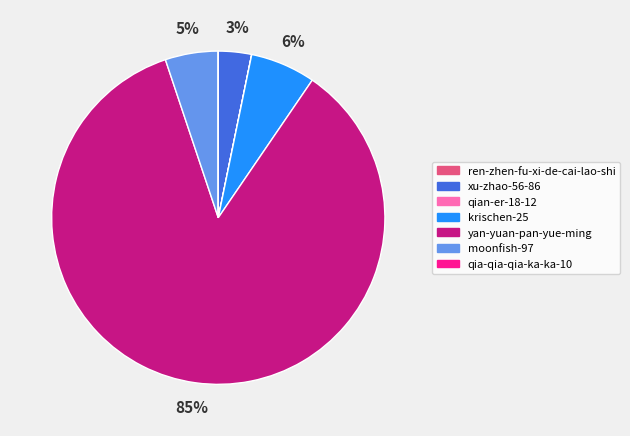

To the nearest percent, what is the difference between the xu-zhao-56-86 and moonfish-97 slice percentages?

2%